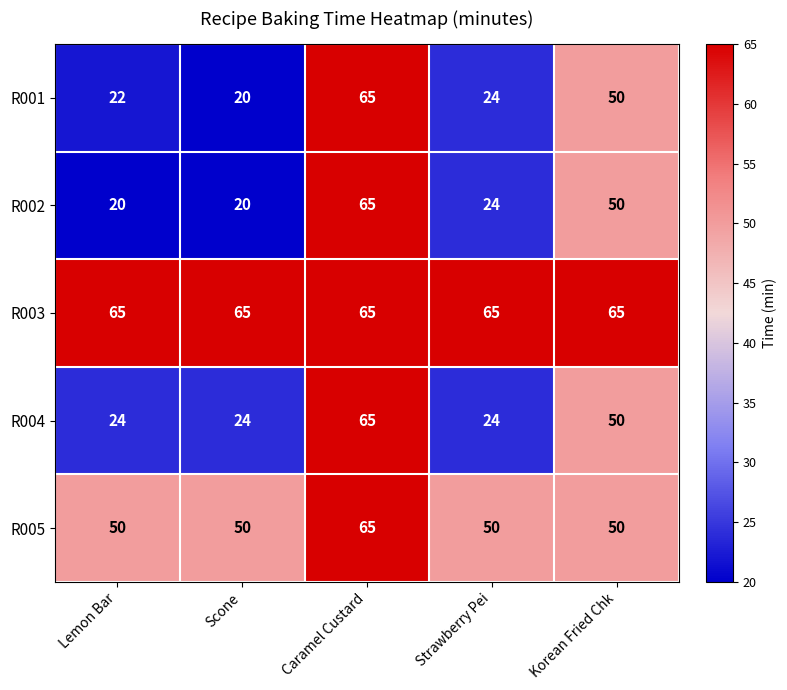

Between Lemon Bar and Caramel Custard, which series saw the biggest shift?

R002